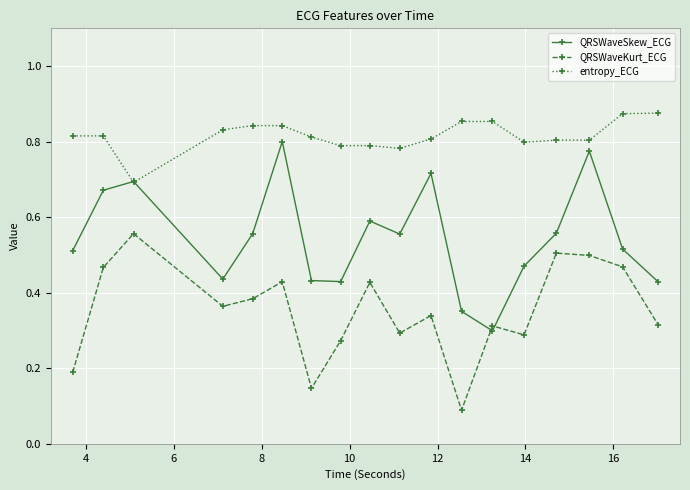

Rank the series by their maximum value, from lowest to highest.

QRSWaveKurt_ECG, QRSWaveSkew_ECG, entropy_ECG